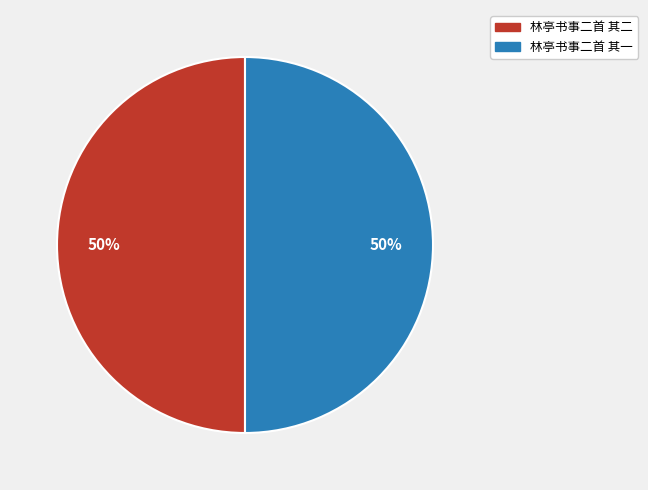

What percentage is the 林亭书事二首 其二 slice, to the nearest percent?

50%